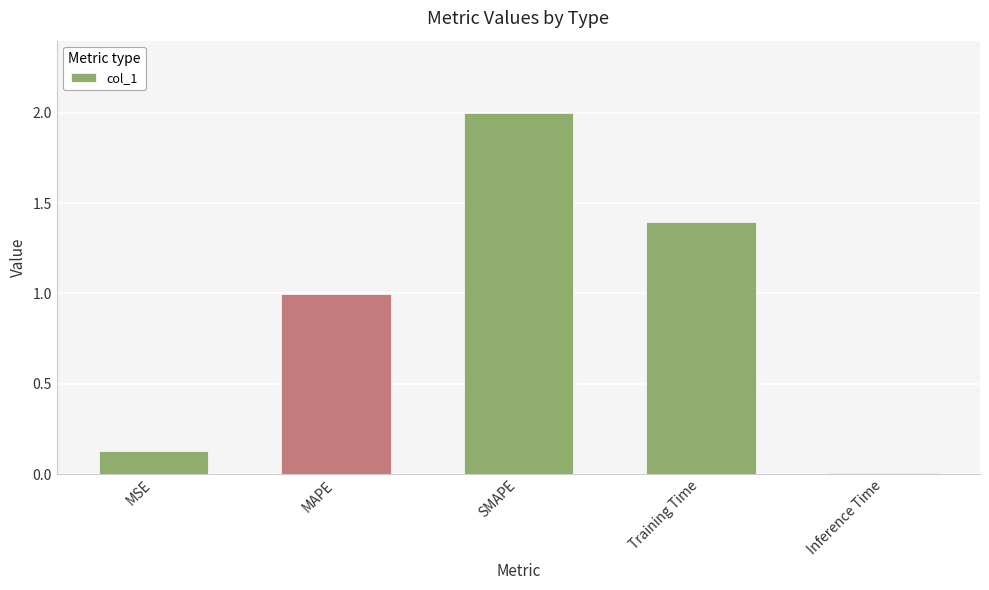

At which category does the chart reach its peak across all series?

SMAPE